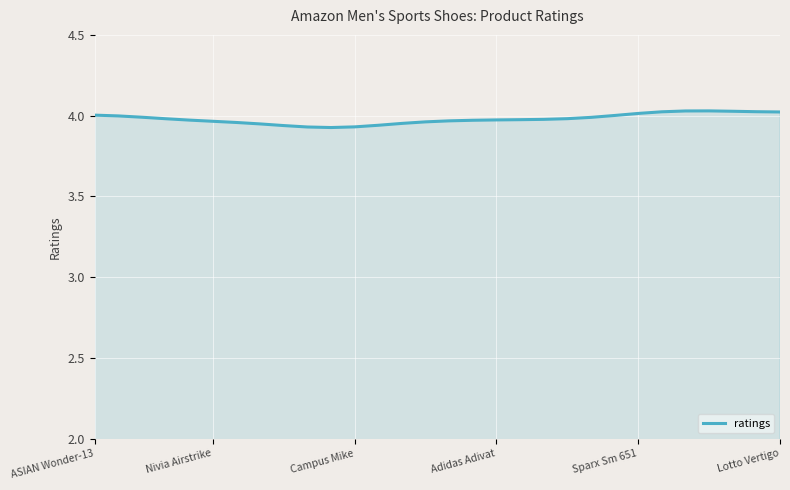

How many lines are shown in the chart?

1